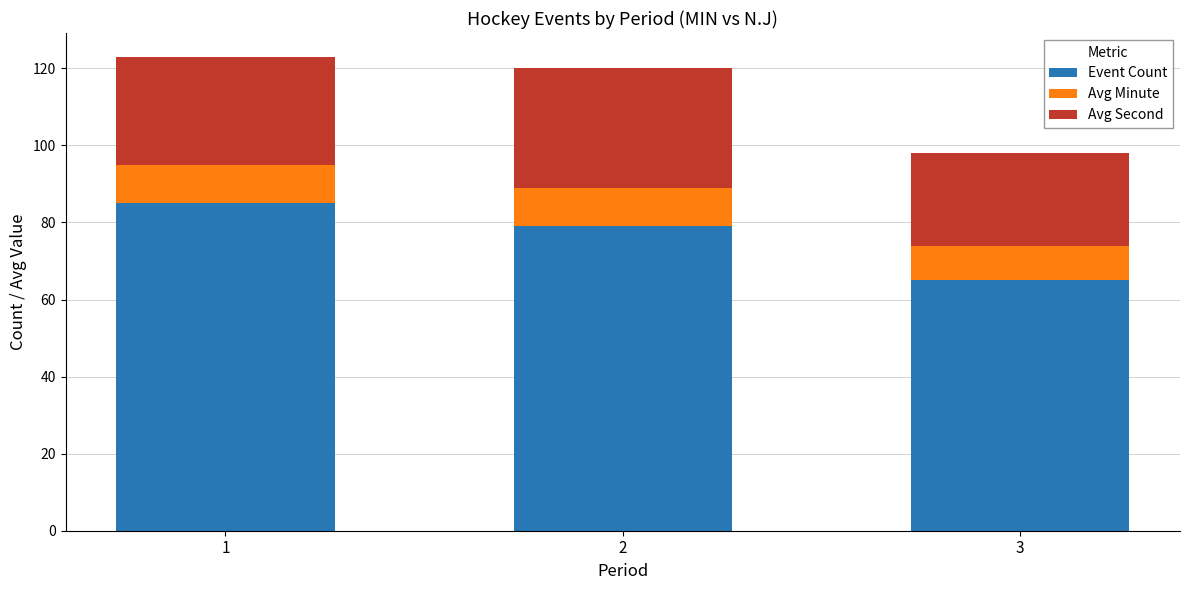

The Event Count series shows 50 at 2. True or false?

False